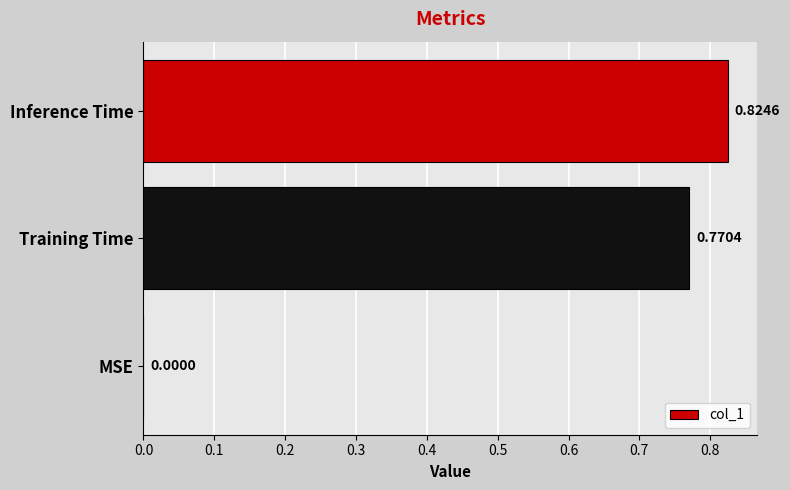

Count the number of categories in the chart.

3